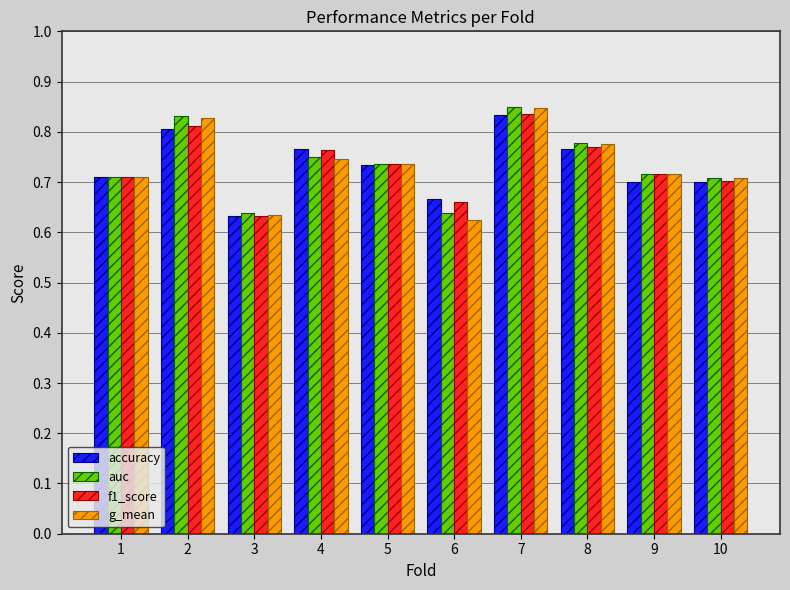

Count the auc values in the range 0 to 1.

10